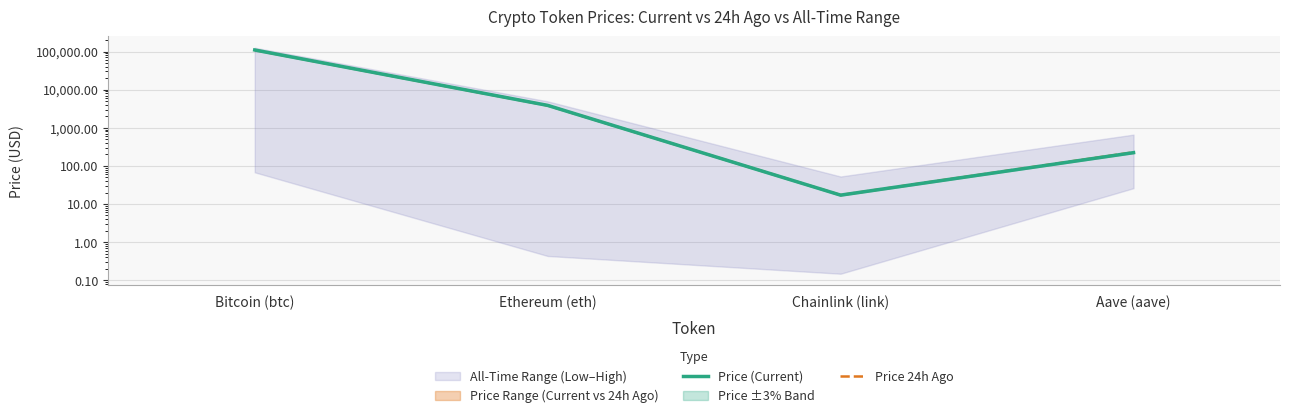

What is the value of the Price (Current) point at the 1st from the left?

110026.0